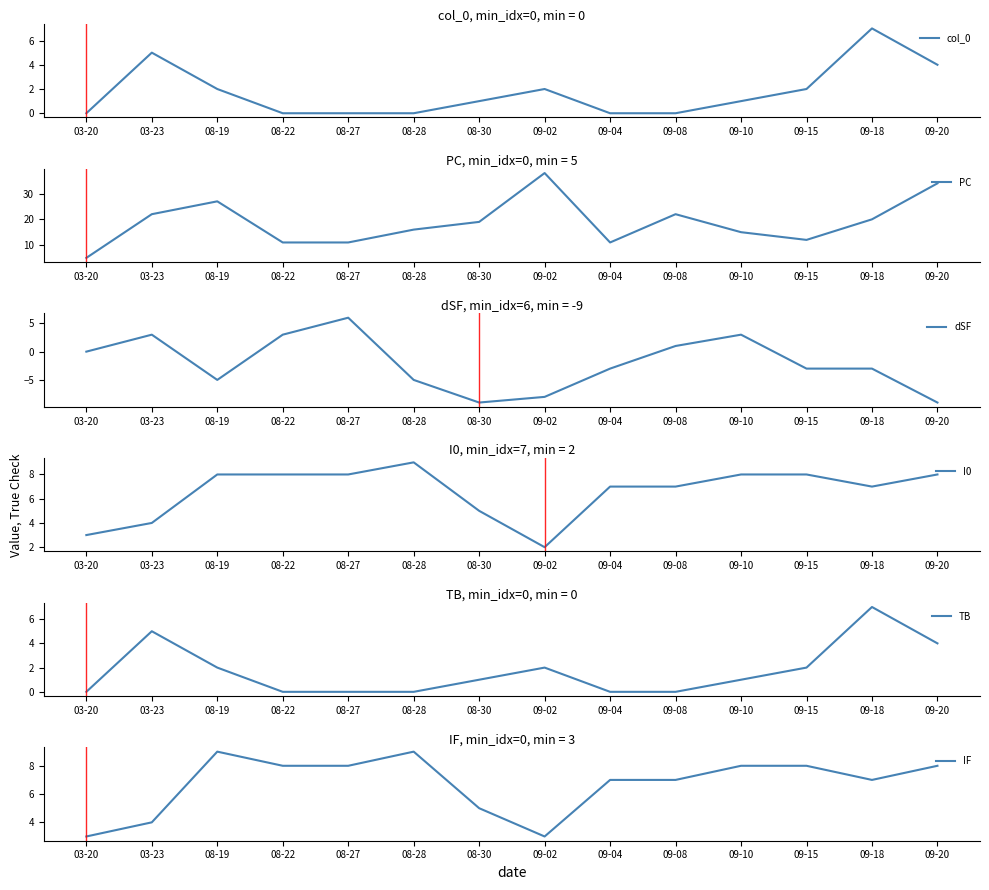

What are all the series names shown in the legend?

col_0, PC, dSF, I0, TB, IF